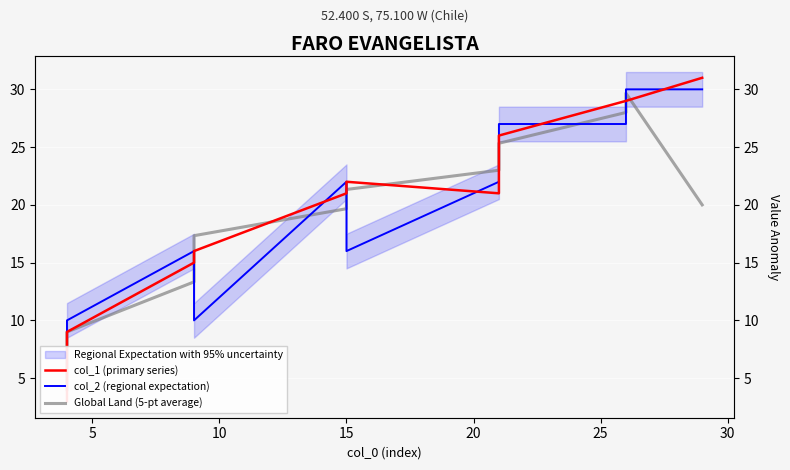

How many series are shown in this chart?

3